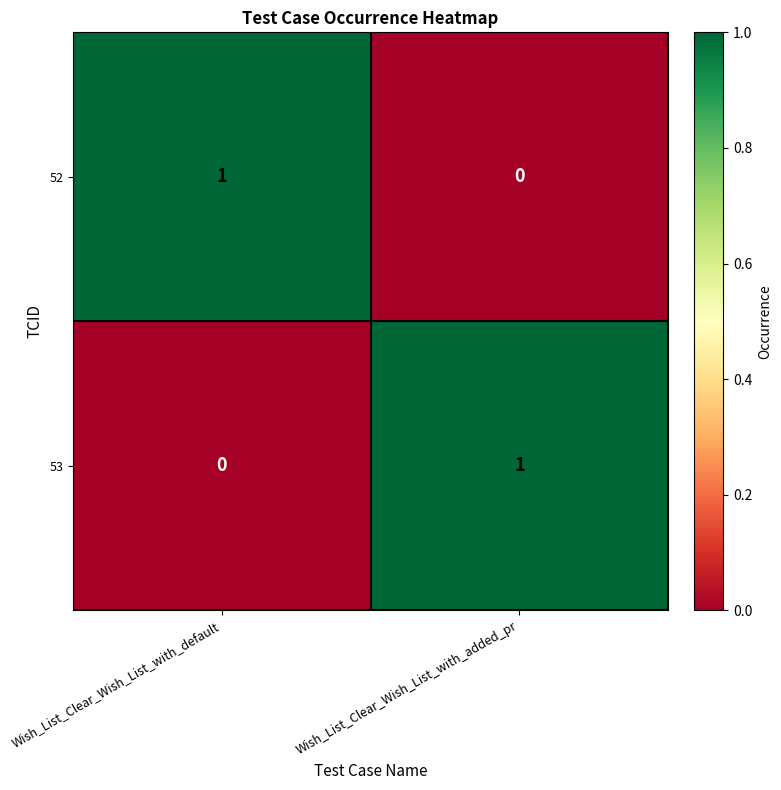

At Wish_List_Clear_Wish_List_with_added_pr, list the series in order from largest to smallest.

53, 52